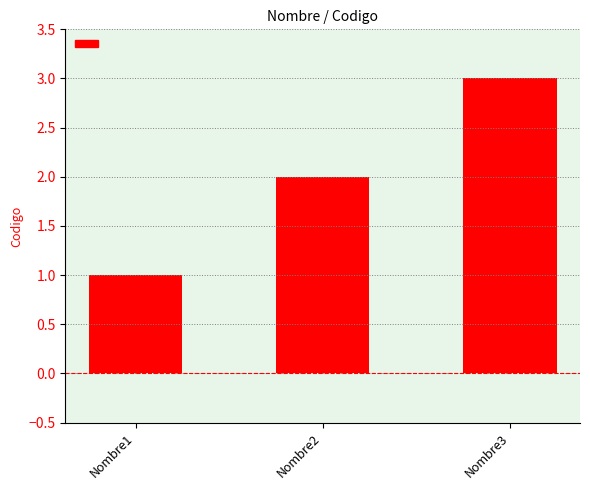

Rank the categories by value from highest to lowest.

Nombre3, Nombre2, Nombre1